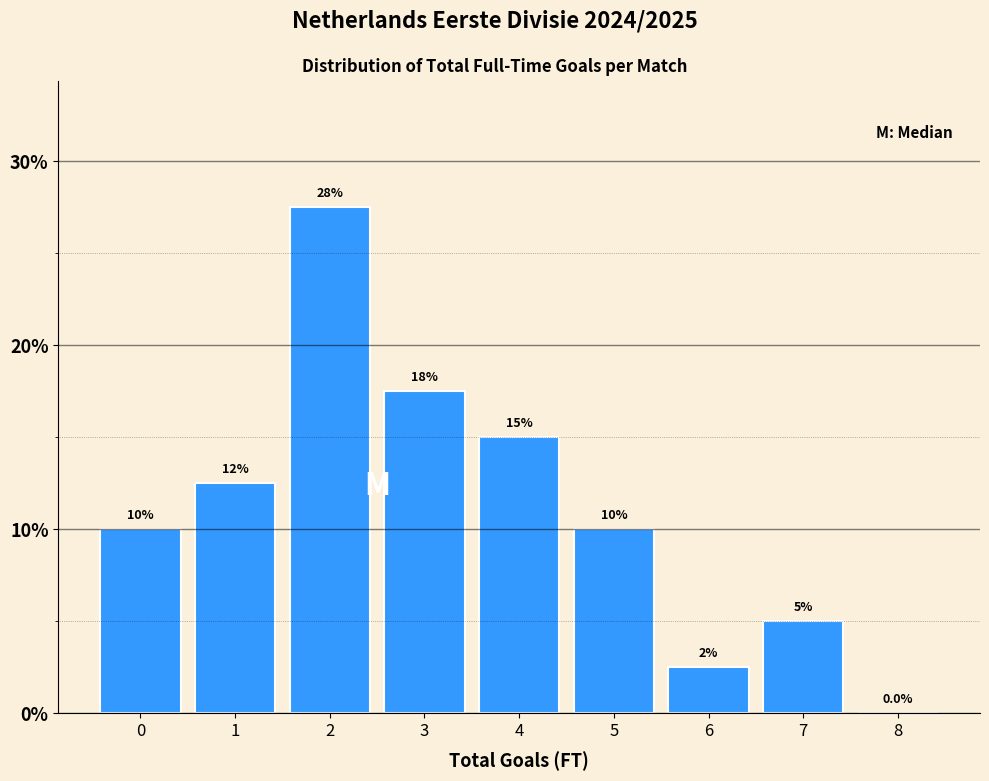

Reading left to right, what are all the values shown in this chart?

0=10.0	1=12.5	2=27.5	3=17.5	4=15.0	5=10.0	6=2.5	7=5.0	8=0.0